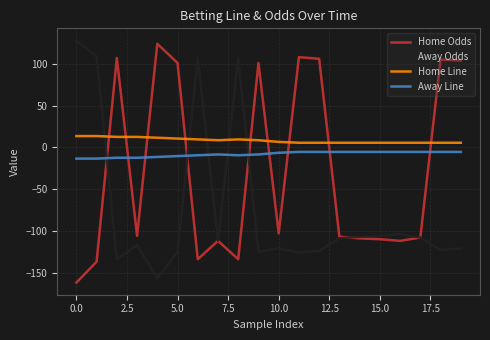

True or false: Away Line and Home Line cross at least once.

False